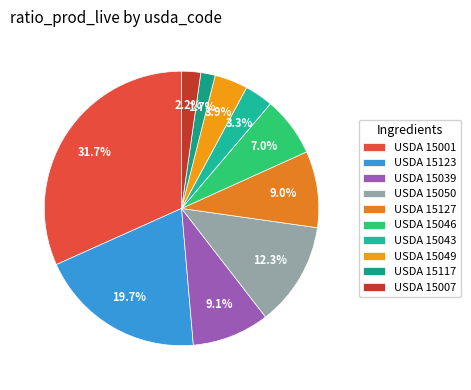

How many slices are in this pie chart?

10